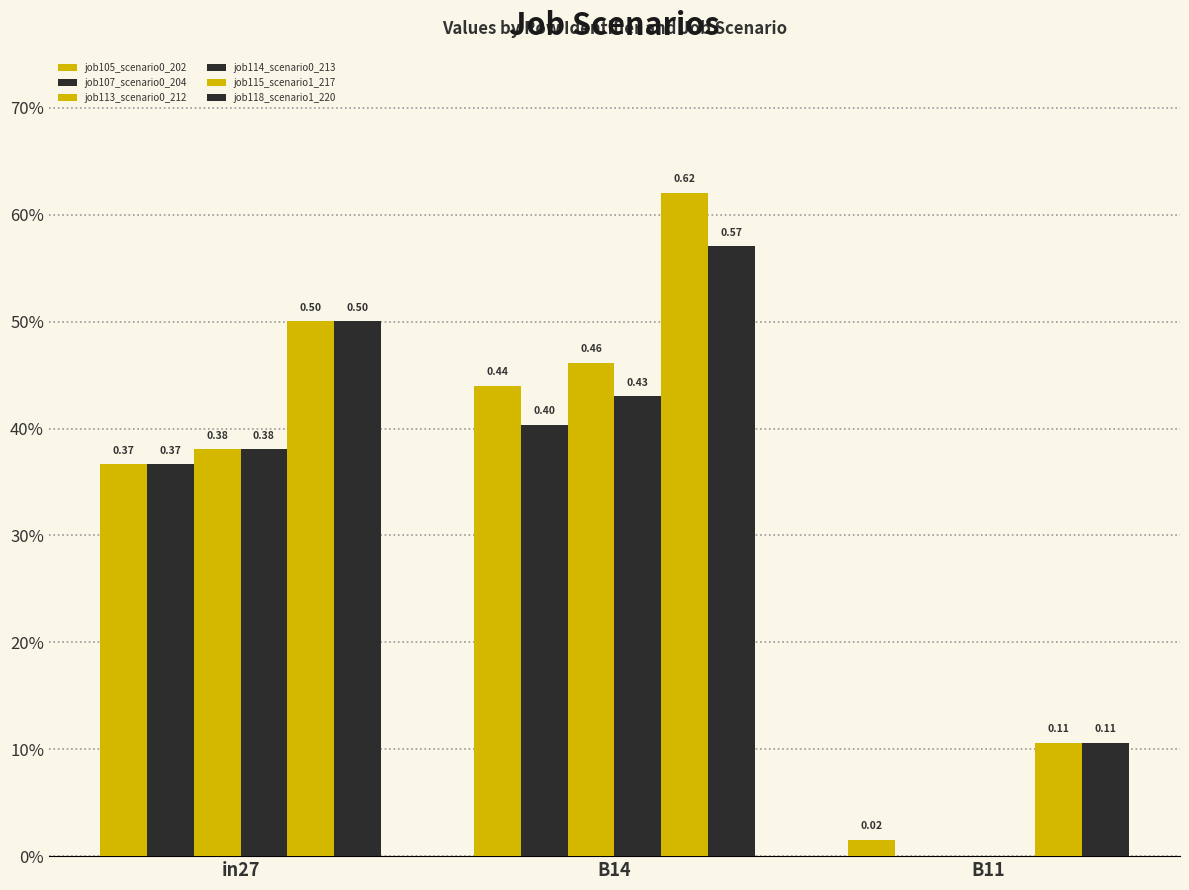

The value of job118_scenario1_220 at in27 is 0.2. True or false?

False